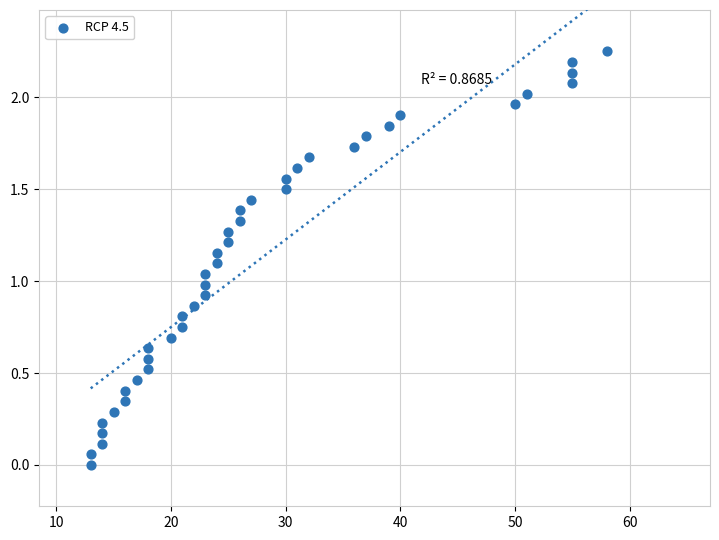

What is the range of X values (max minus min)?

45.0